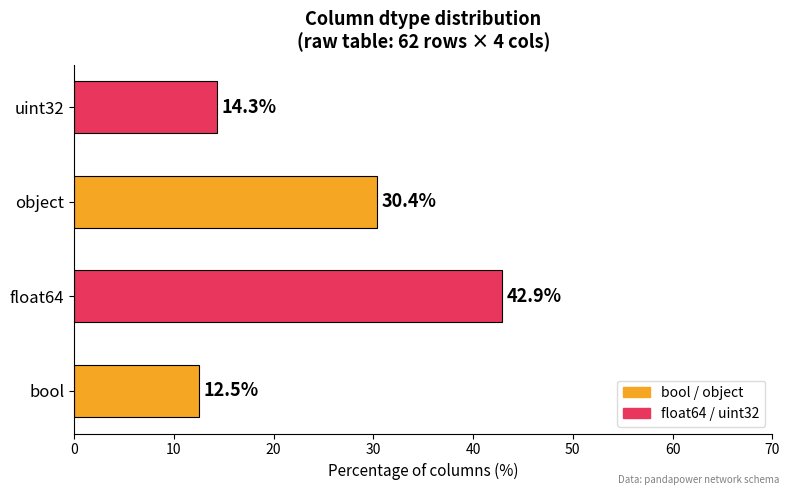

What is the maximum value shown in the chart?

42.9